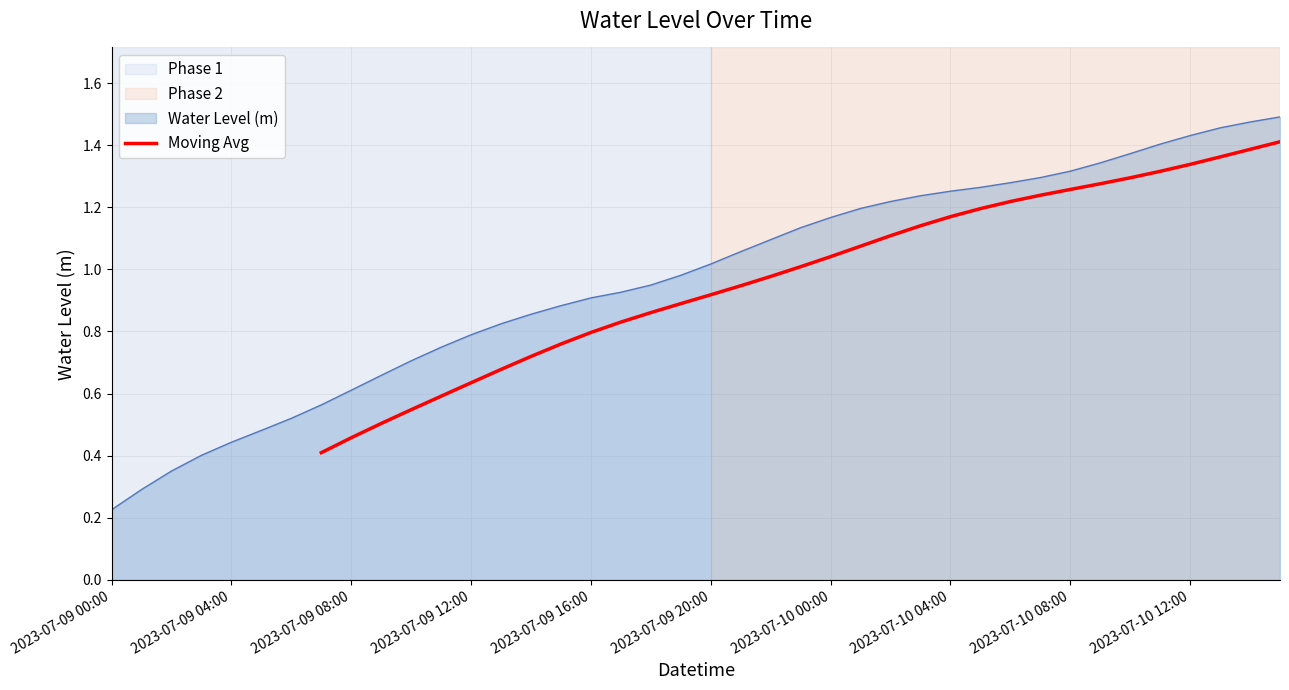

The Moving Avg series shows 1.5 at 2023-07-09 20:00. True or false?

False